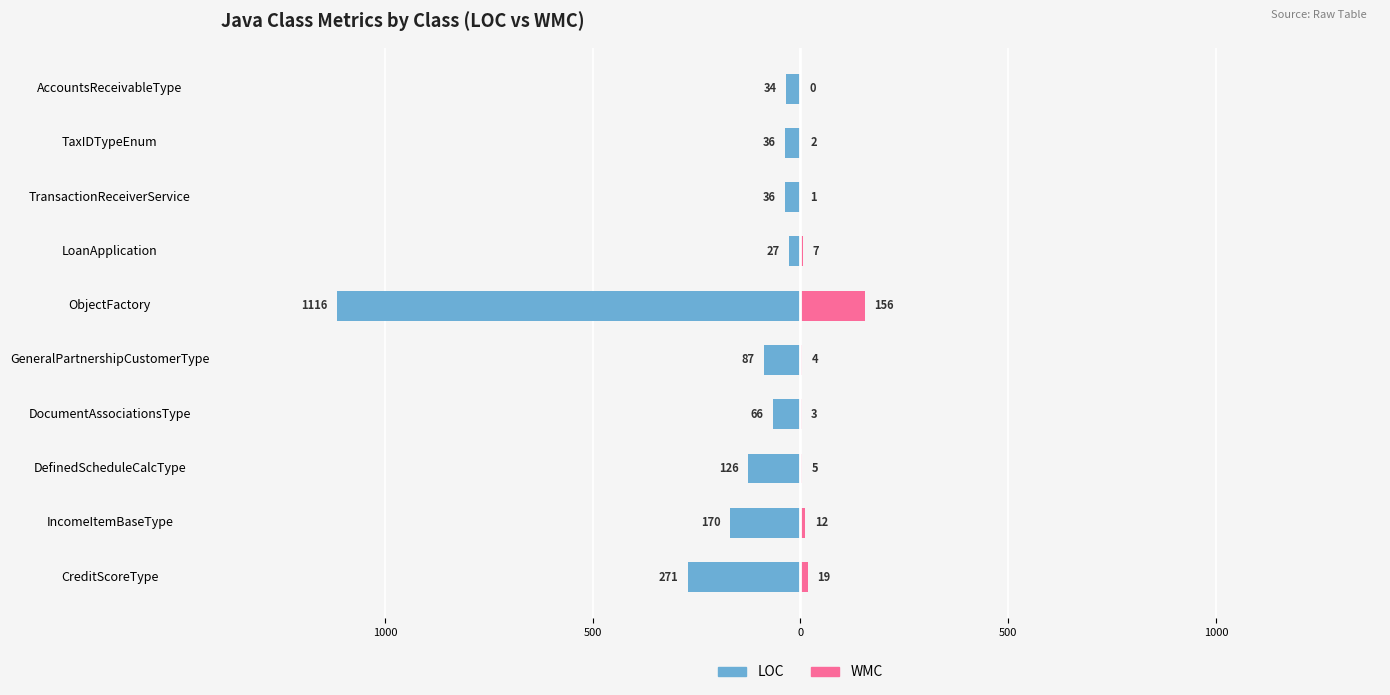

Which series has the largest range (max minus min)?

LOC